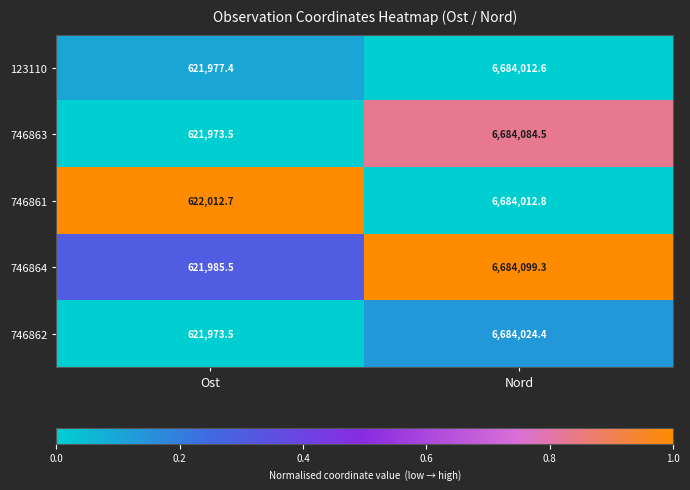

Which category has the highest value across all series?

Nord